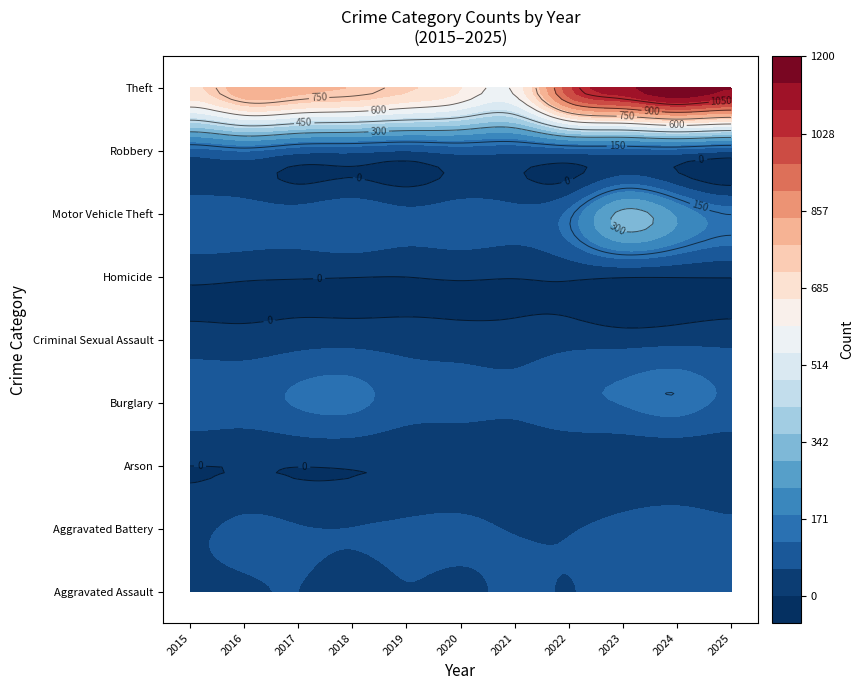

Which series has the largest total across all categories?

Theft